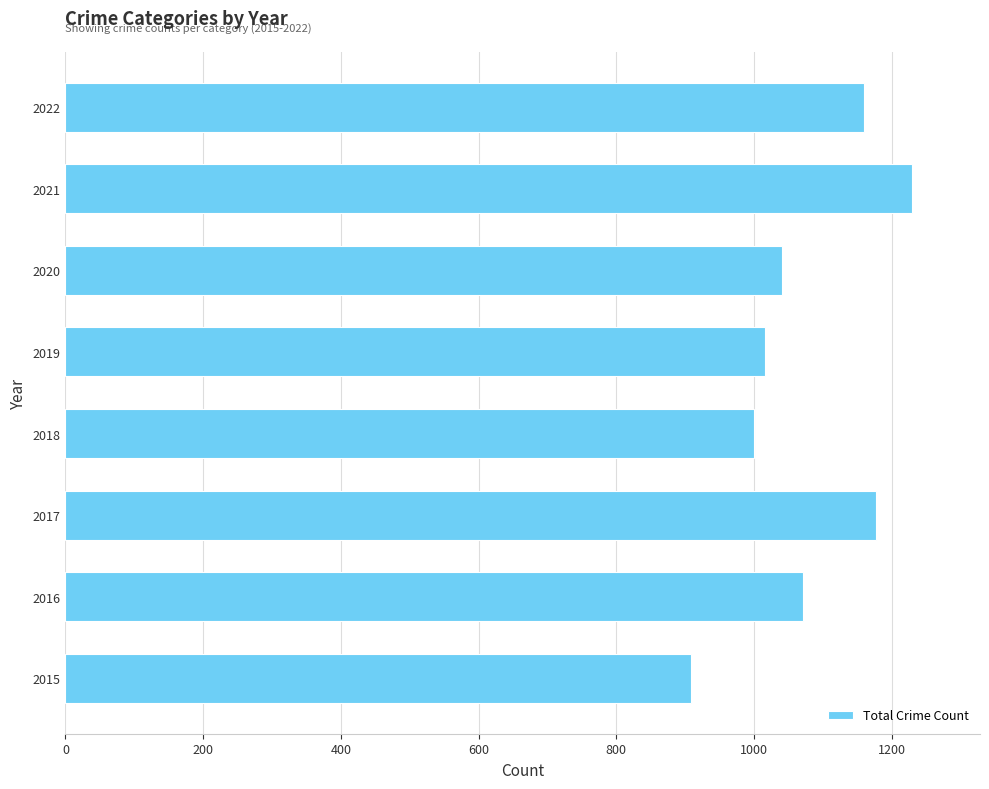

What is the minimum value shown in the chart?

908